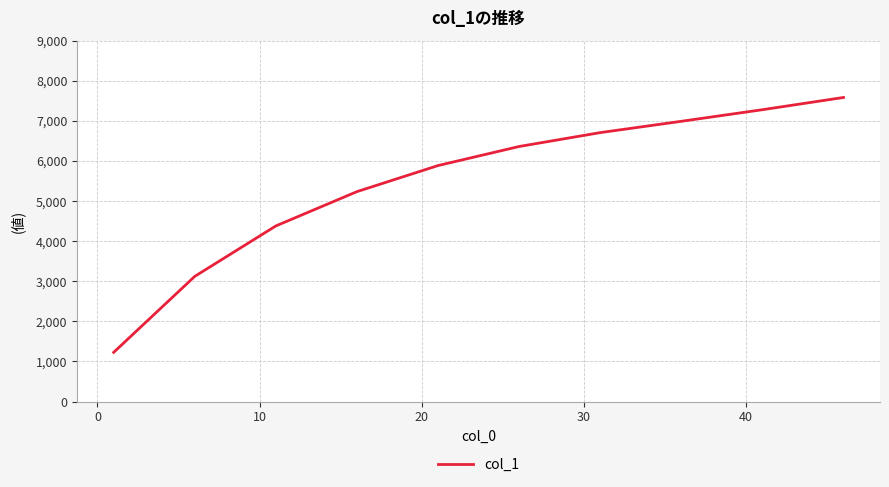

What is the minimum value shown in the chart?

1228